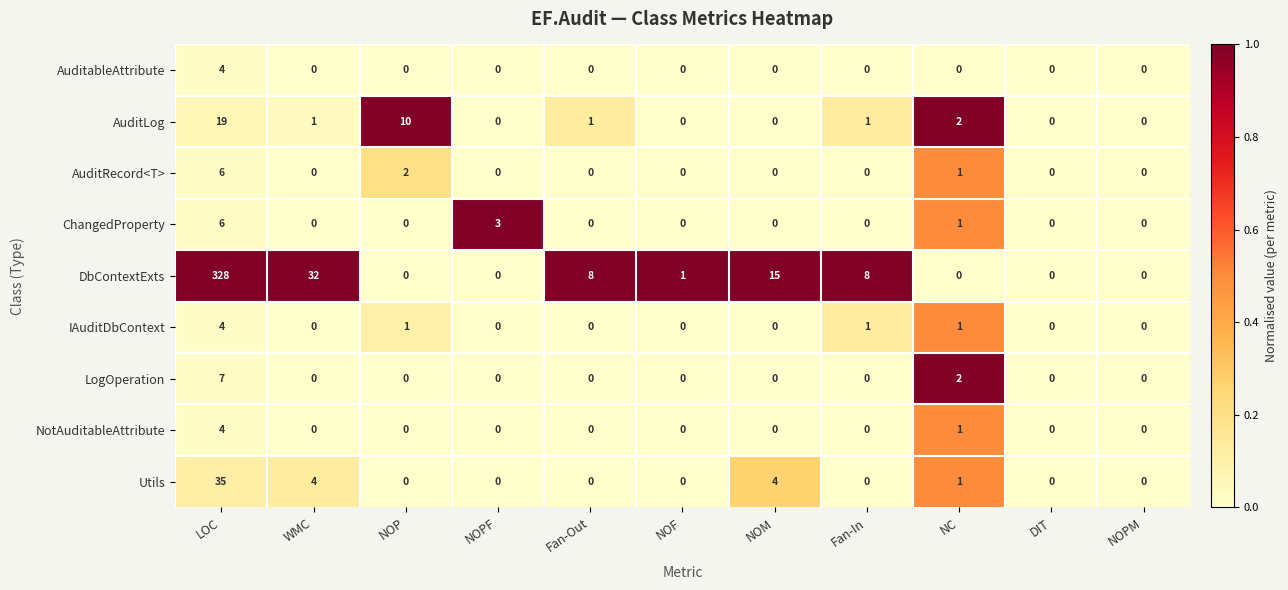

What is the spread (max minus min) of values at WMC?

32